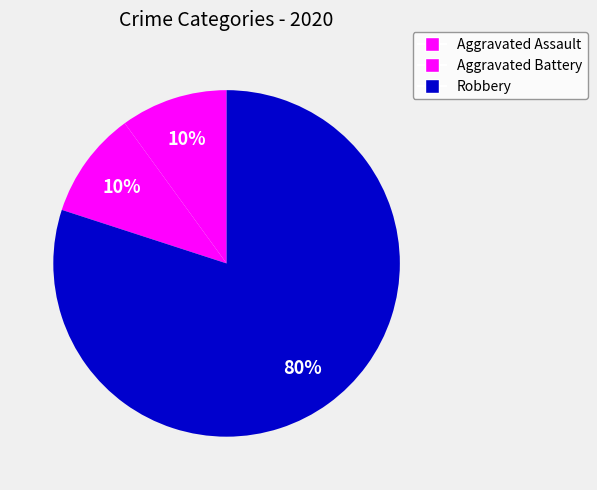

Does Robbery account for over 50% of the chart?

Yes